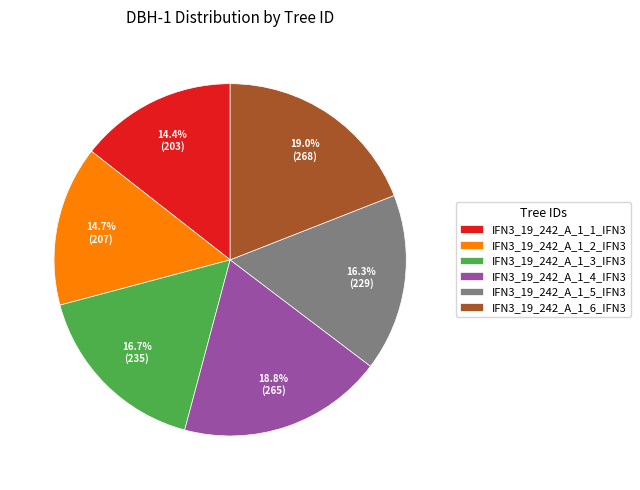

What portion of the pie excludes IFN3_19_242_A_1_1_IFN3?

85.6%